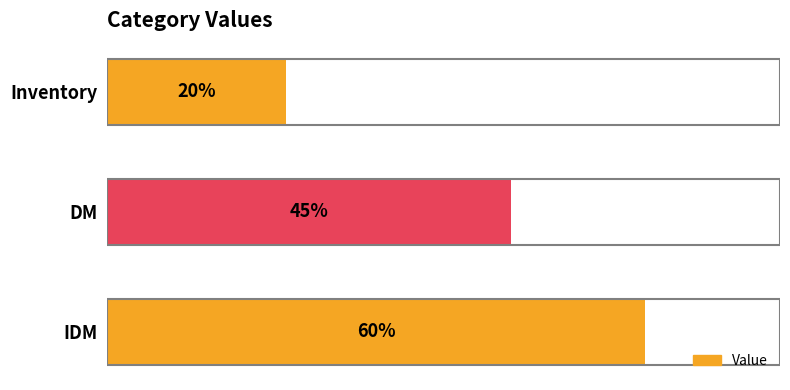

Rank the categories by value from highest to lowest.

IDM, DM, Inventory